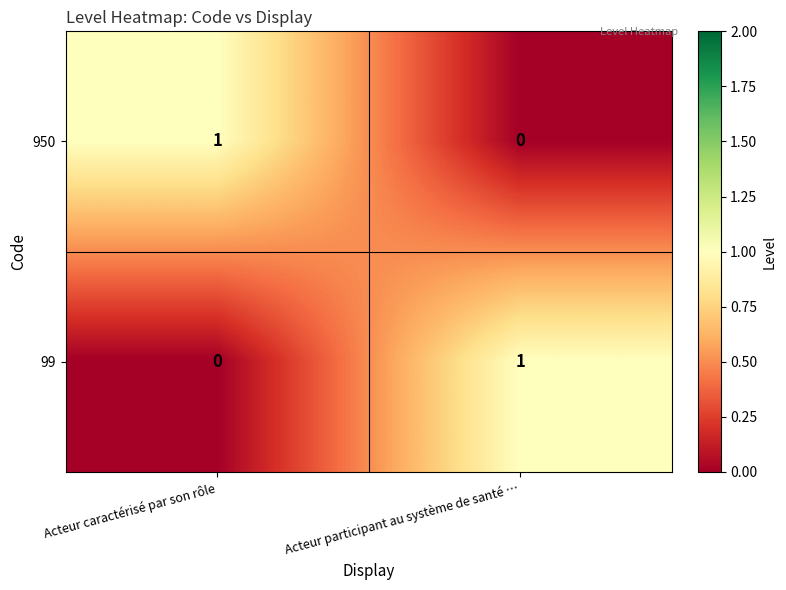

At which label is 99 closest to 0?

Acteur caractérisé par son rôle